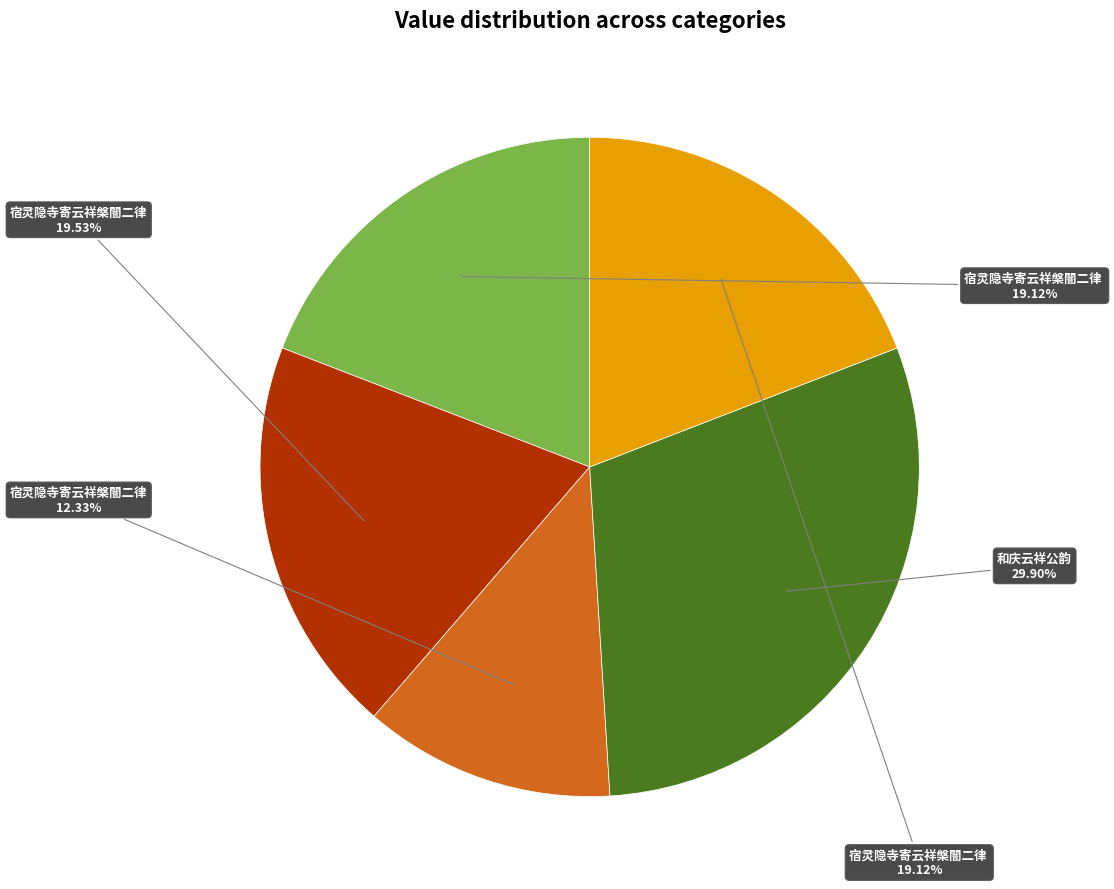

Is there any slice that represents more than half of the pie?

No